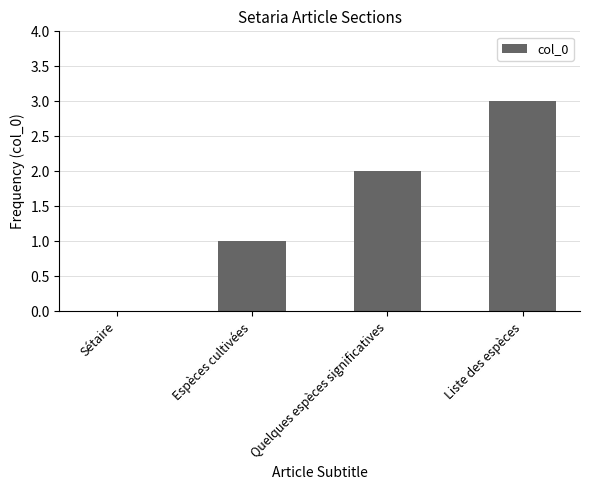

What is the sum of the values at Espèces cultivées and Liste des espèces?

4